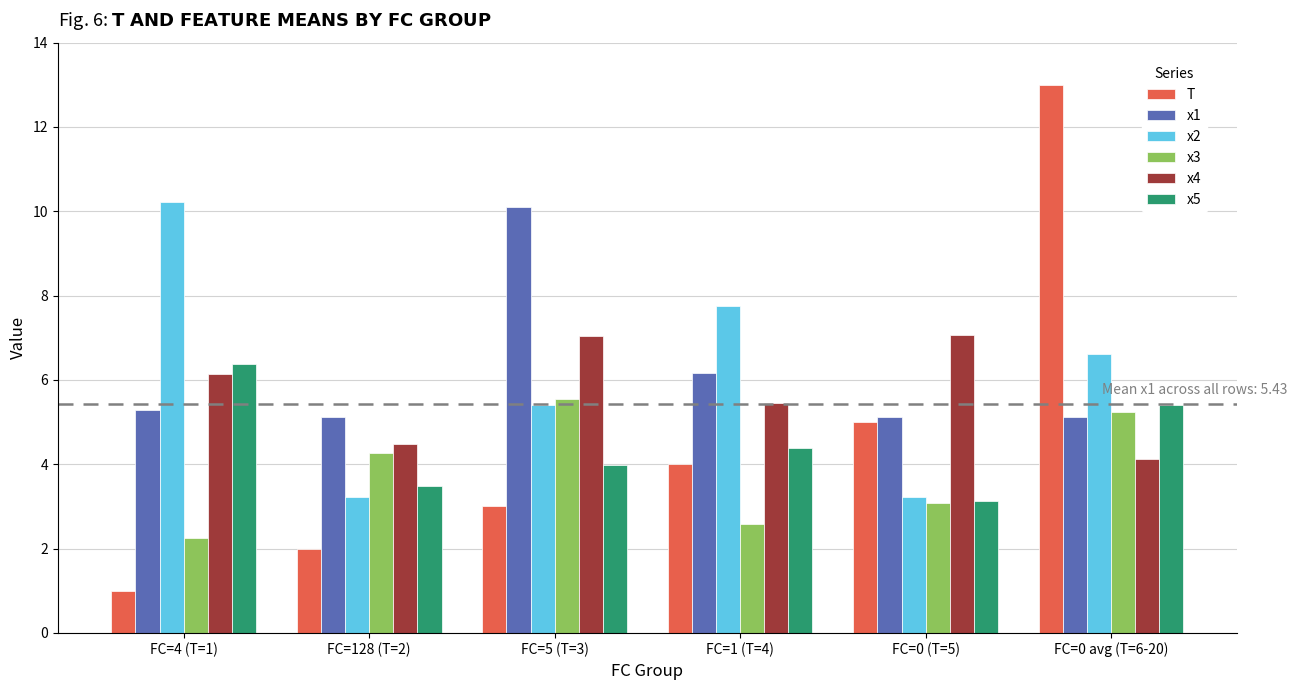

What is the total value across all series at FC=5 (T=3)?

35.1